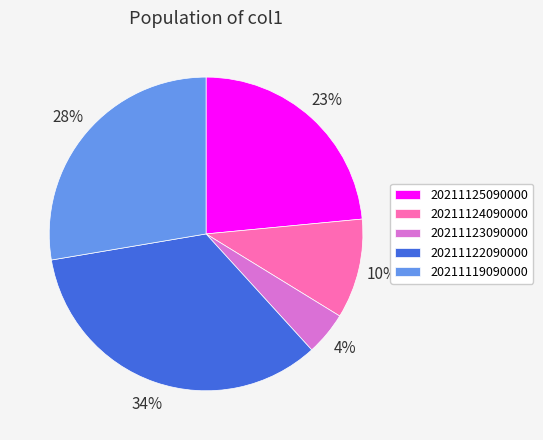

The 20211124090000 slice represents 1% of the pie. True or false?

False